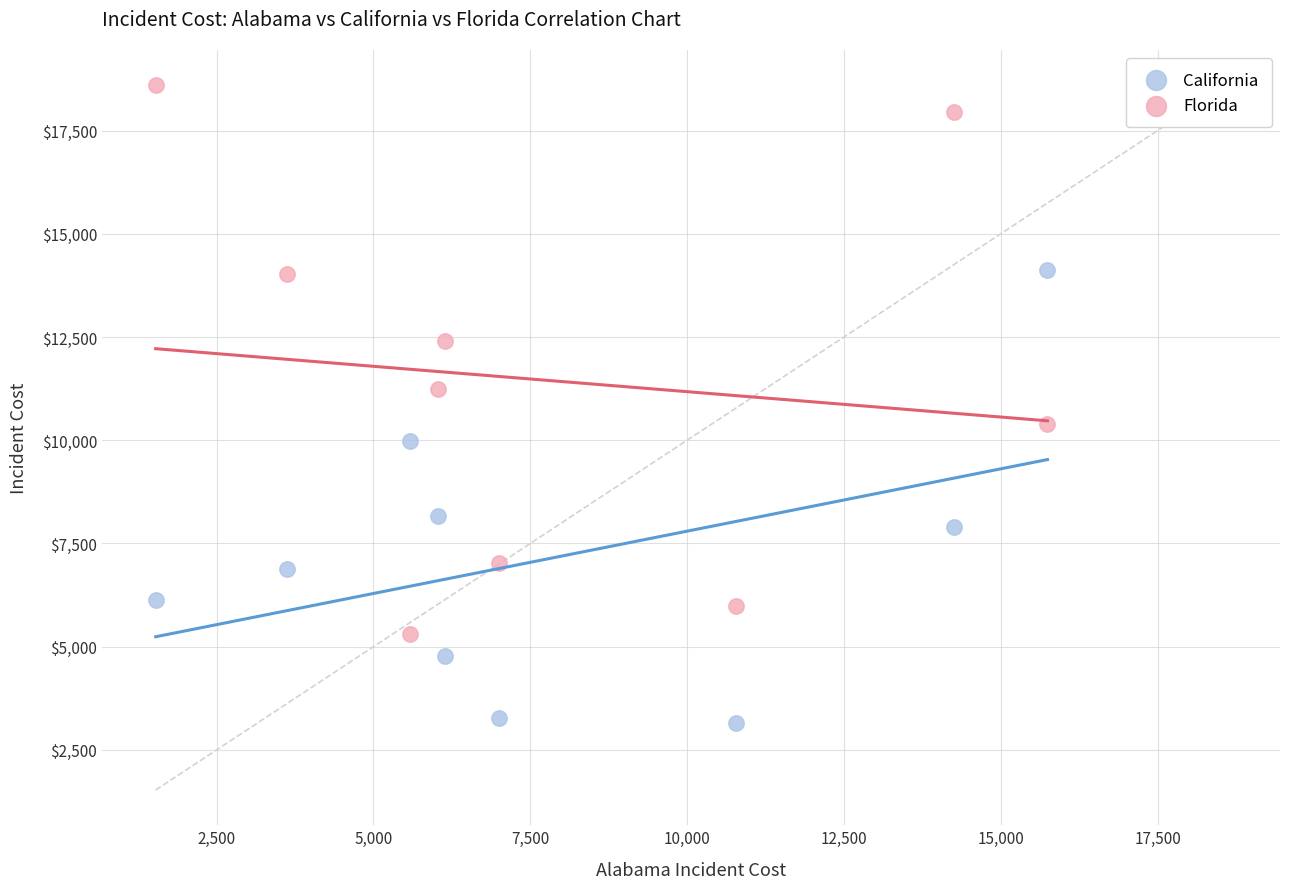

What are all the series names shown in the legend?

California, Florida